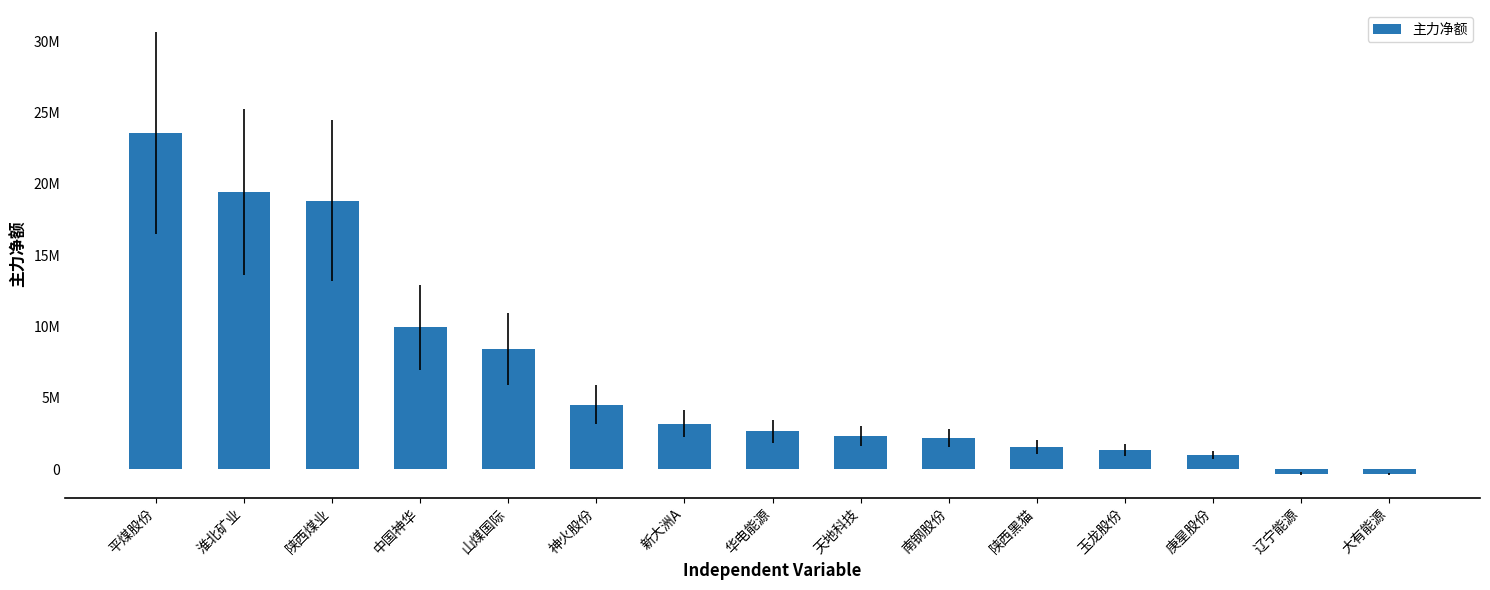

Between 淮北矿业 and 新大洲A, which is larger?

淮北矿业